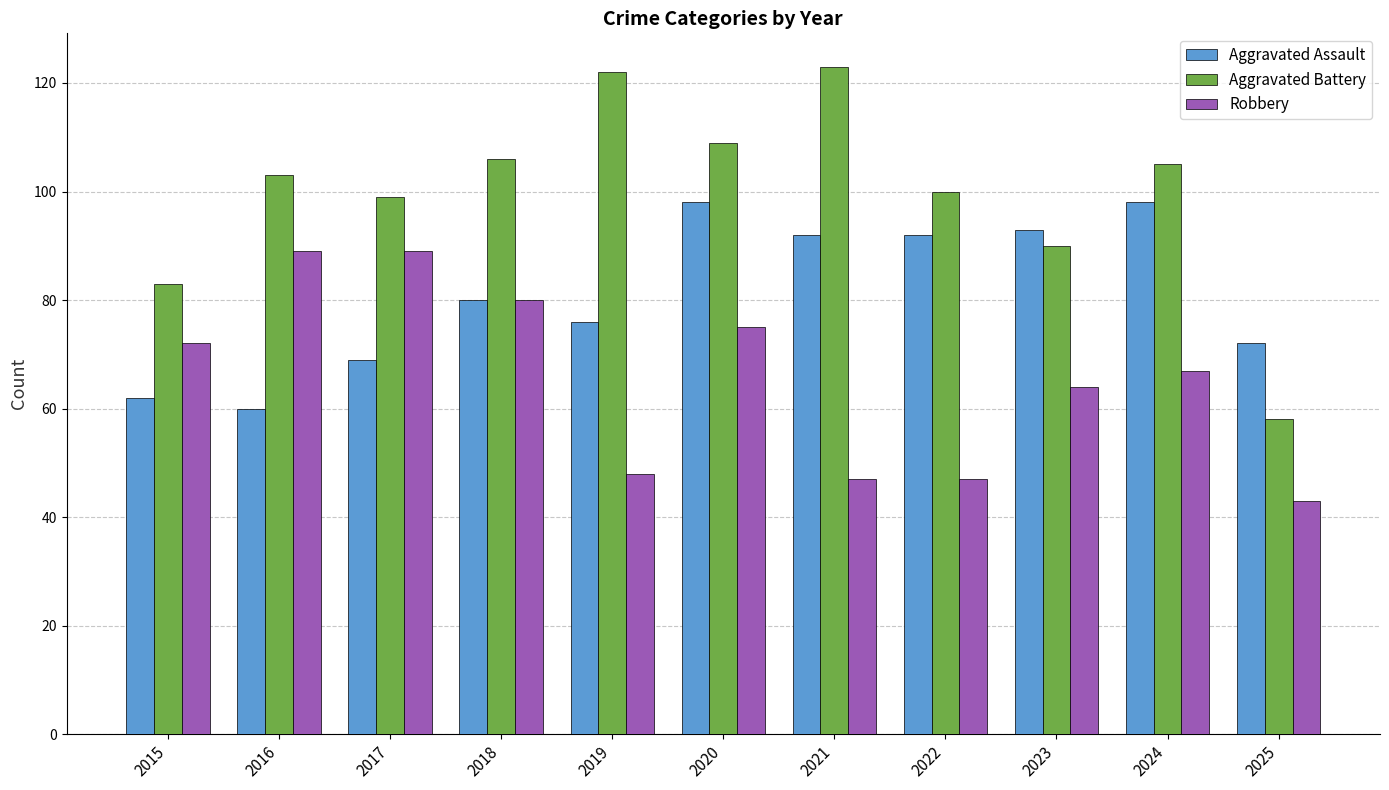

What is the sum of the Robbery values at 2024 and 2022?

114